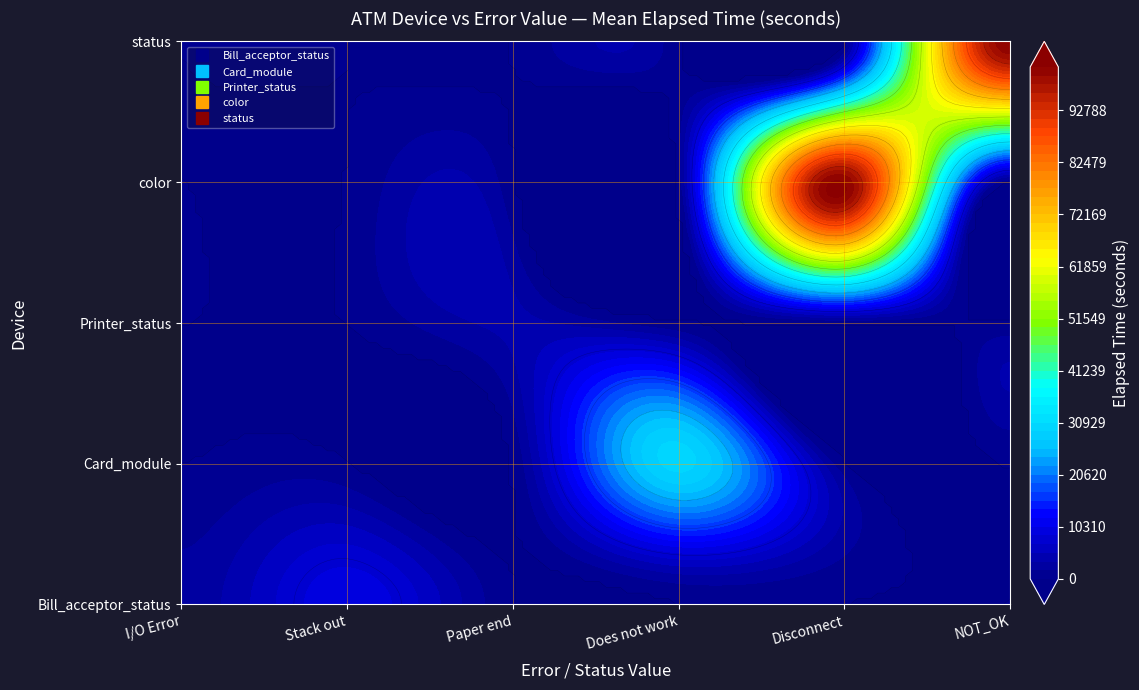

At which label does color reach its minimum?

I/O Error